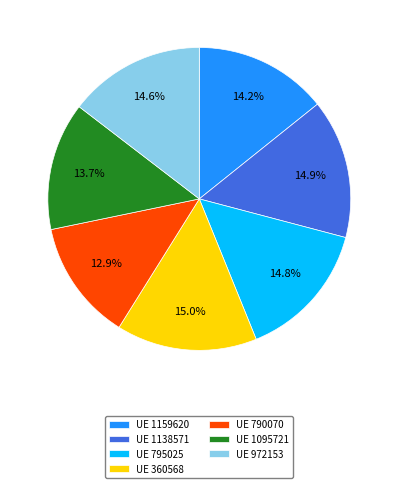

Is there a majority slice in this chart?

No